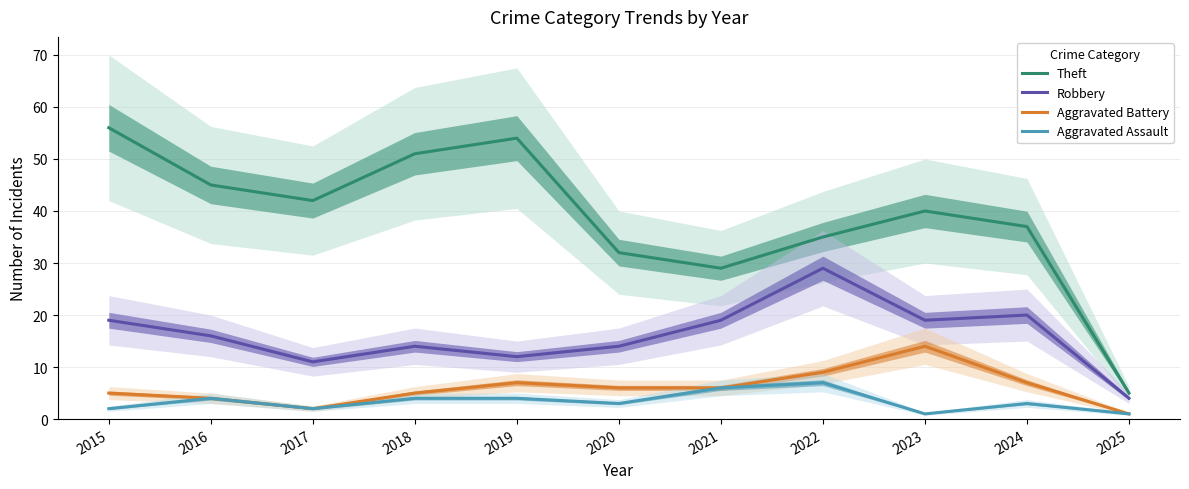

How many interior local peaks does the Aggravated Battery series have?

2